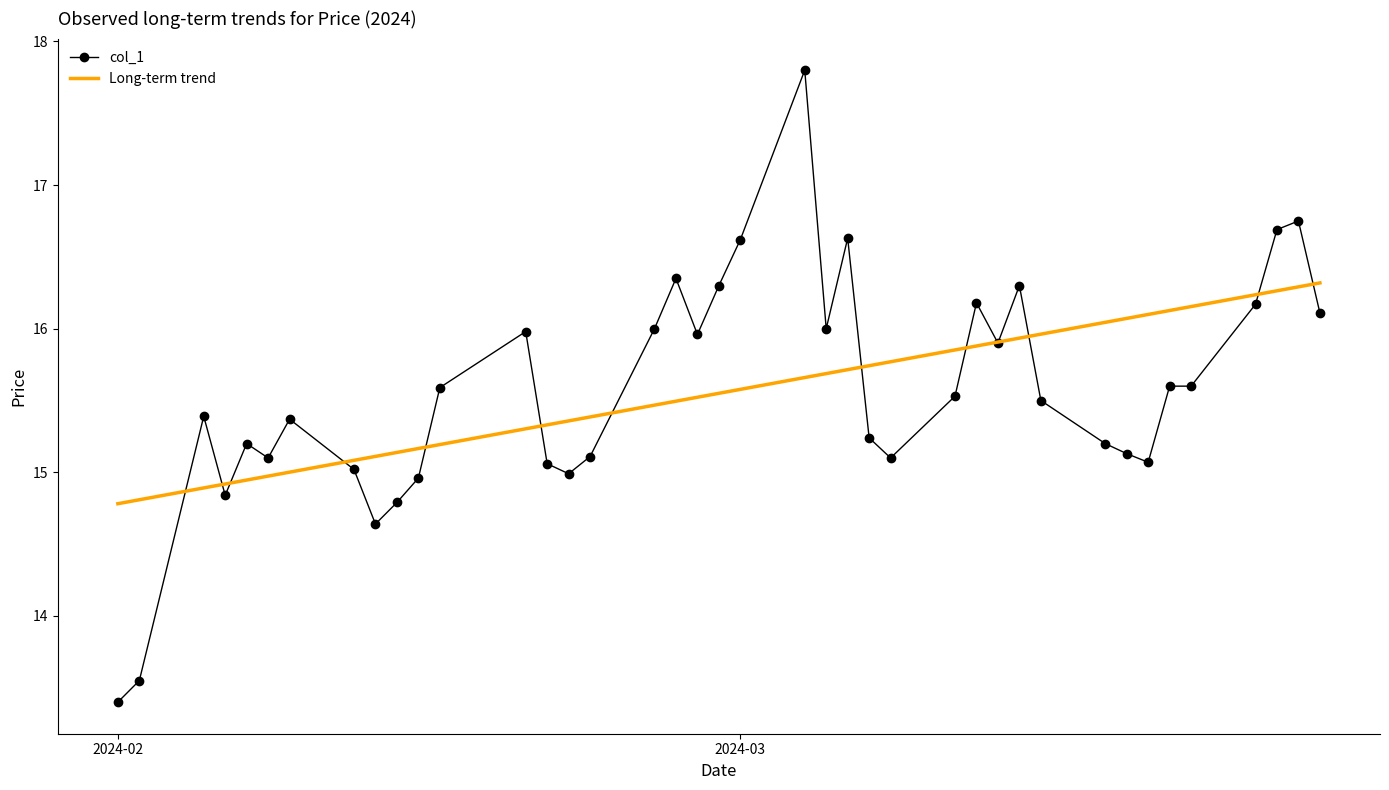

What is the lowest value of the Long-term trend series?

14.8